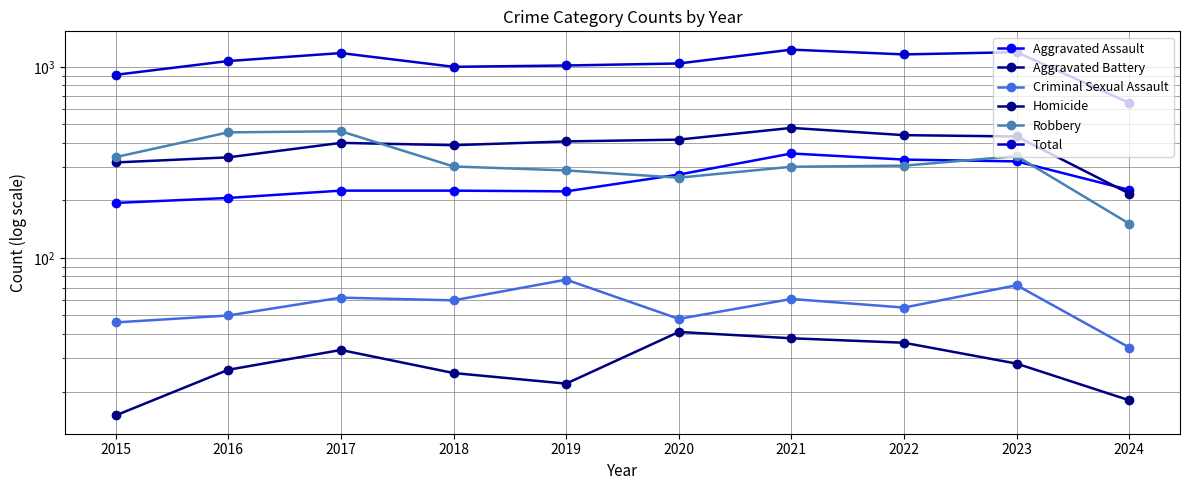

What is the value of the Aggravated Battery point at the 5th from the left?

407